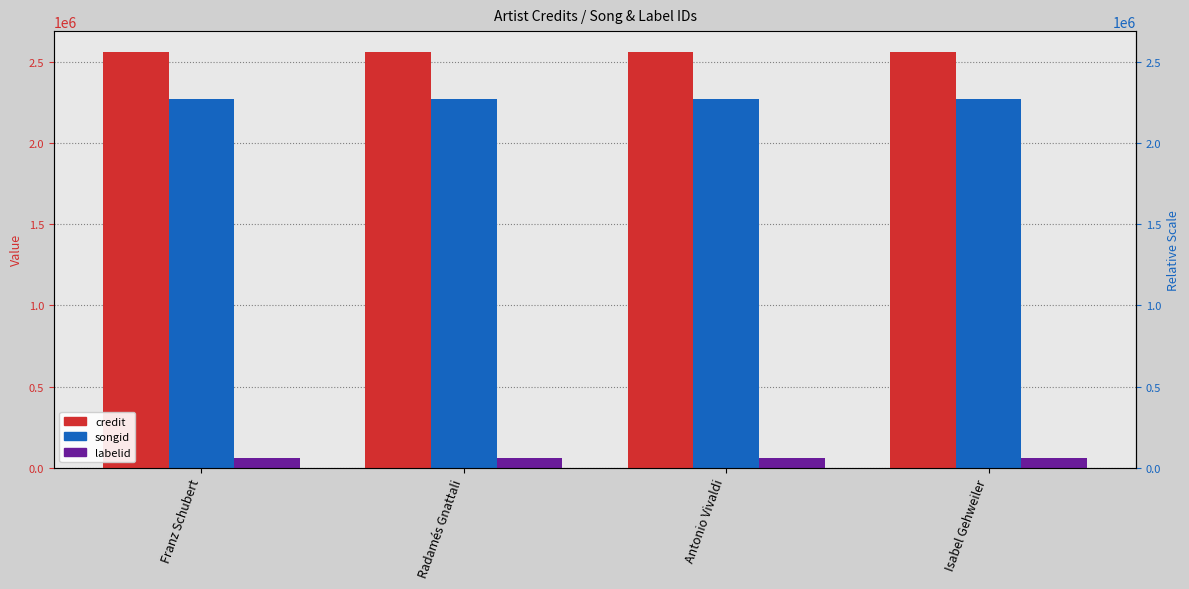

Does the chart contain stacked bars?

No